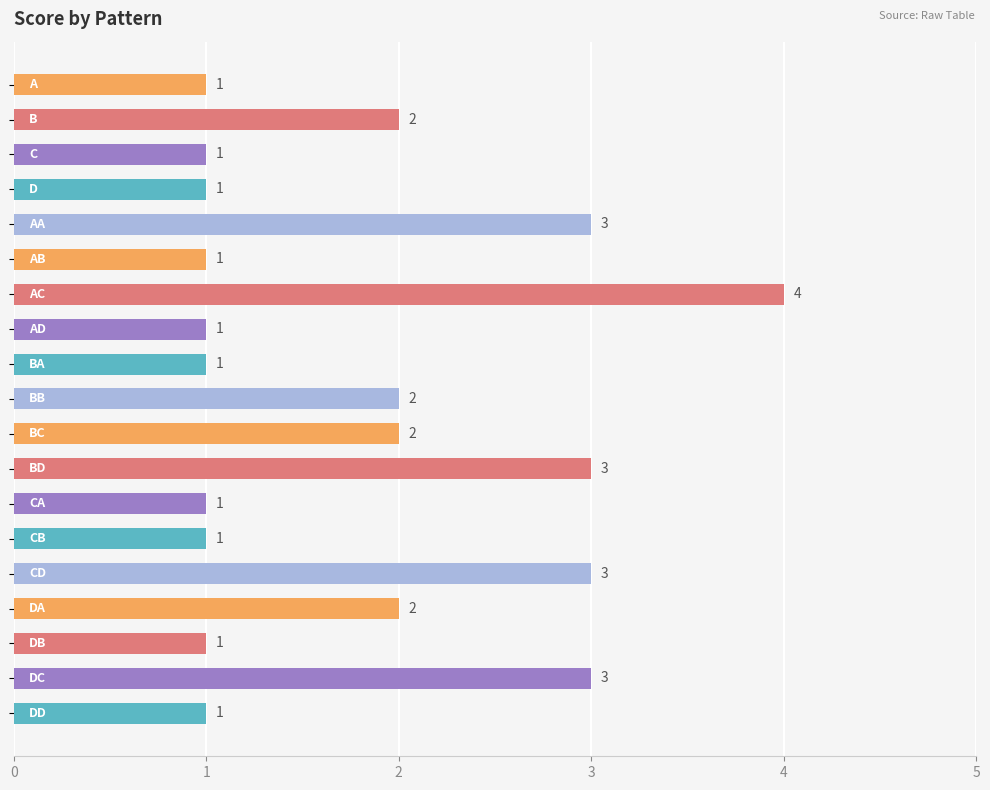

What is the value of the 14th bar from the top?

1